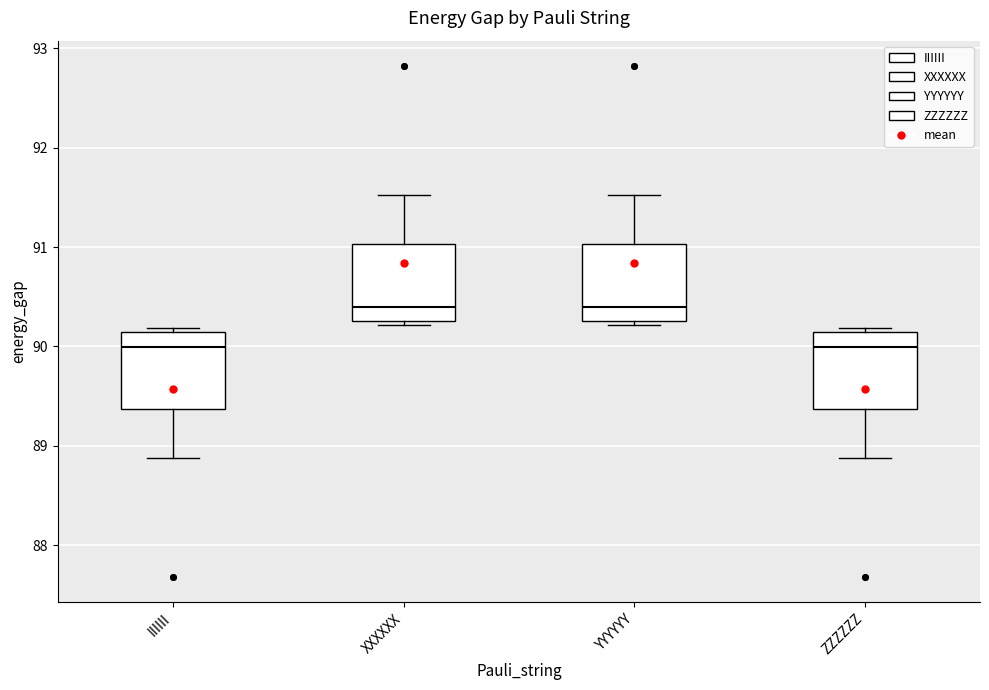

Where is the lower edge of the box for ZZZZZZ on the y-axis? The values are not printed on the chart, so give them approximately, as read against the axis.

89.4